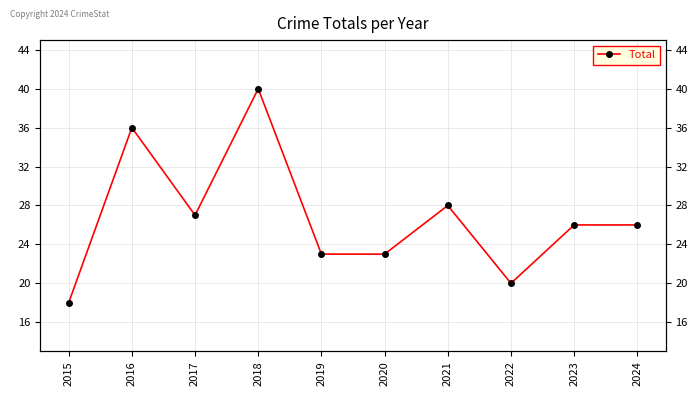

How many data points does each series have?

10